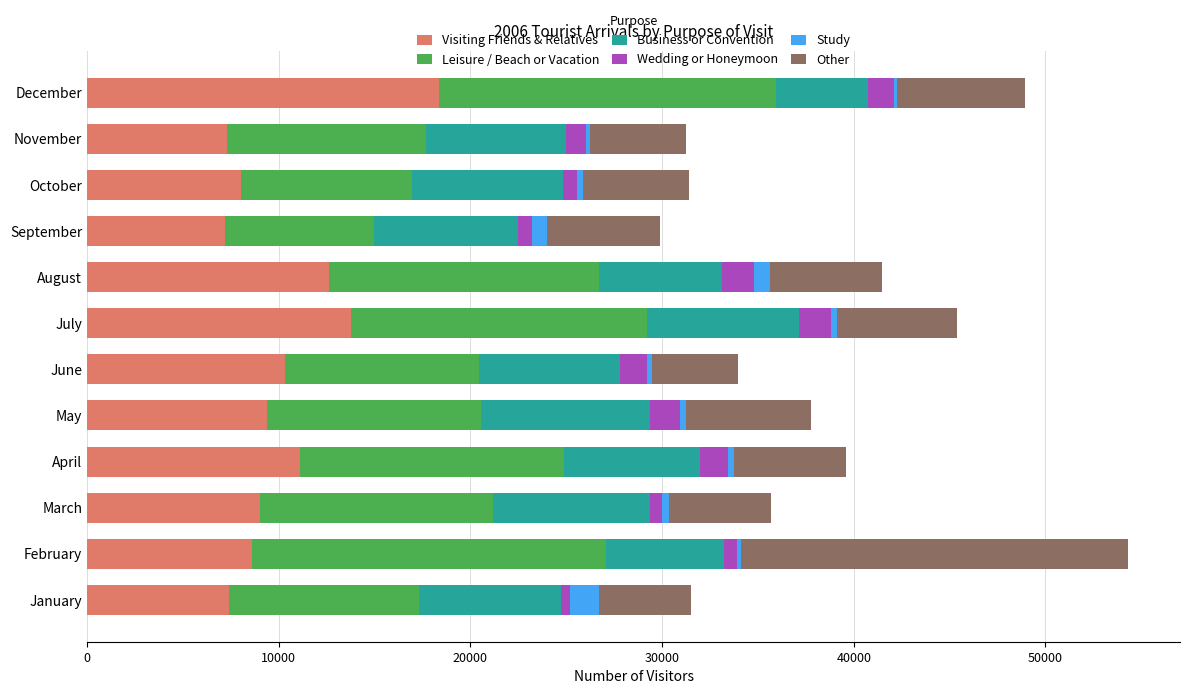

What is the highest value of the Visiting Friends & Relatives series?

18363